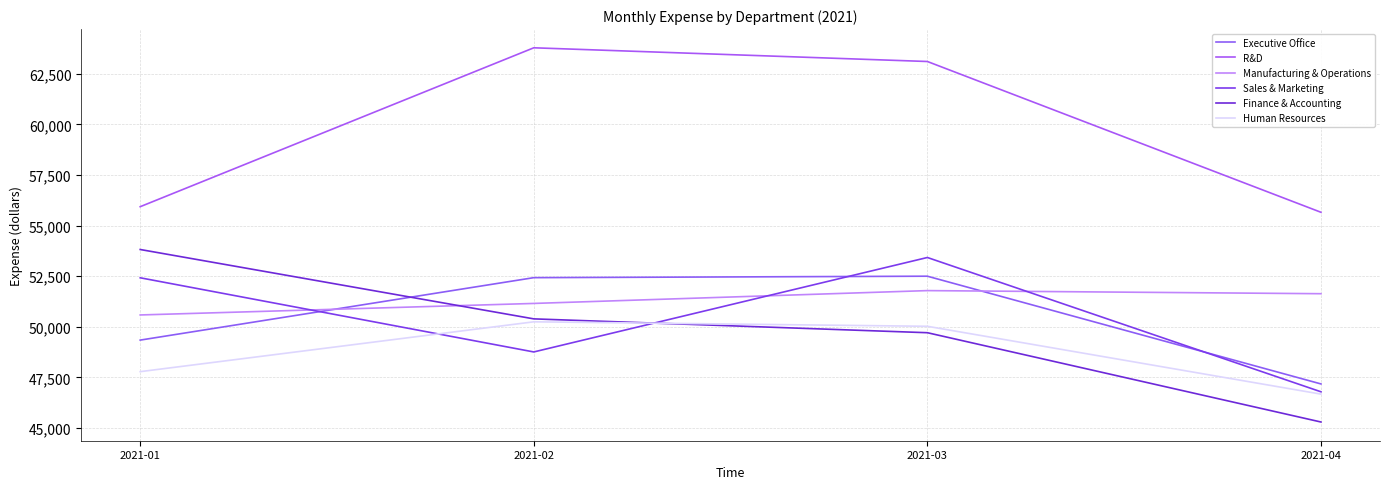

List the labels in order of Sales & Marketing value, smallest first.

2021-04, 2021-02, 2021-01, 2021-03